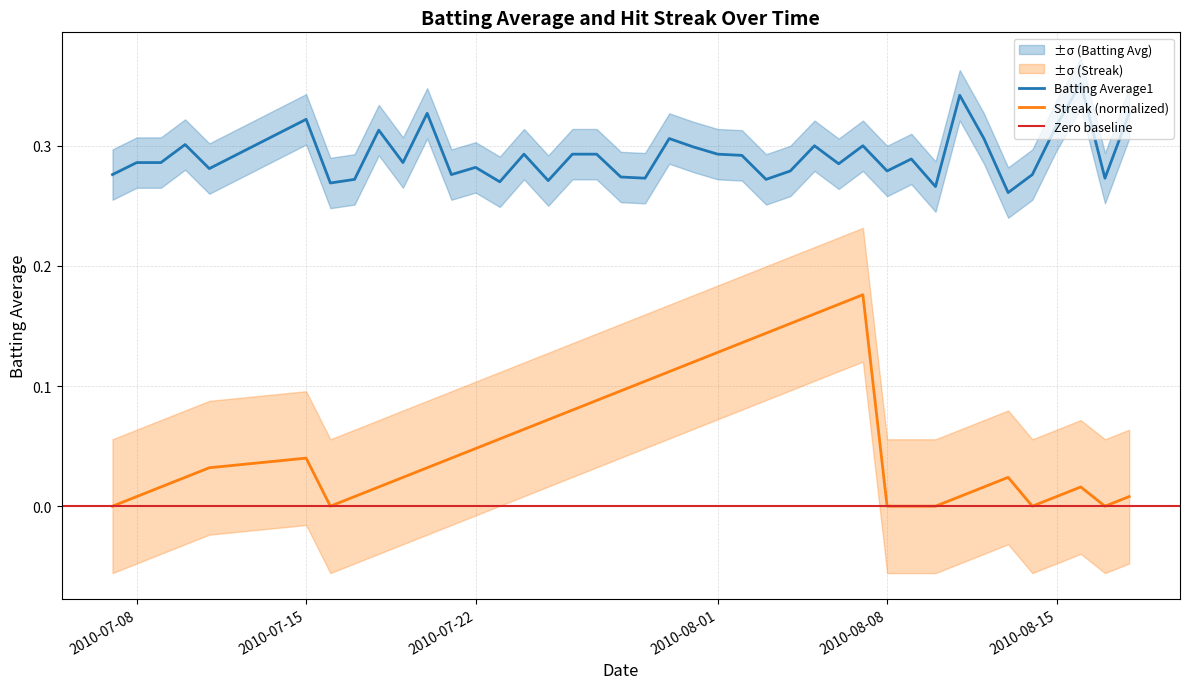

Is it true that Streak equals 0.0 at 2010-08-15?

True